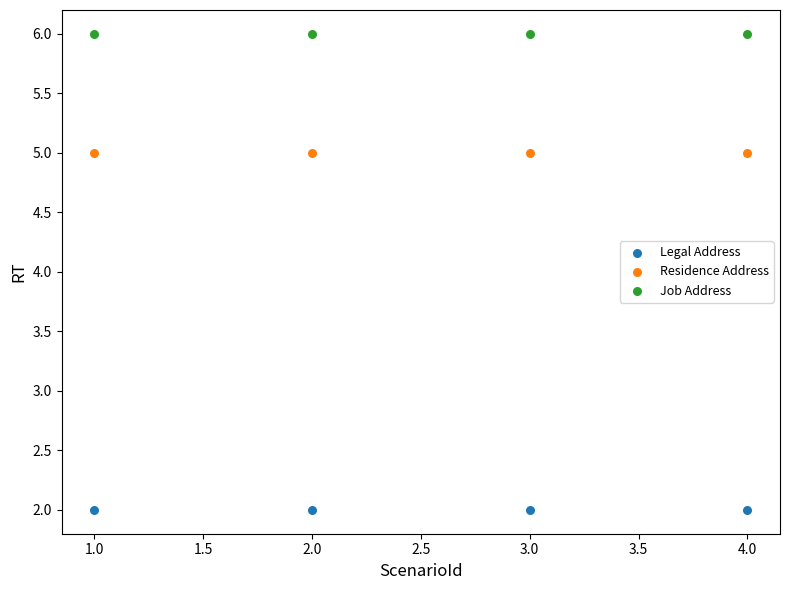

Across all data points, what is the average Y value?

4